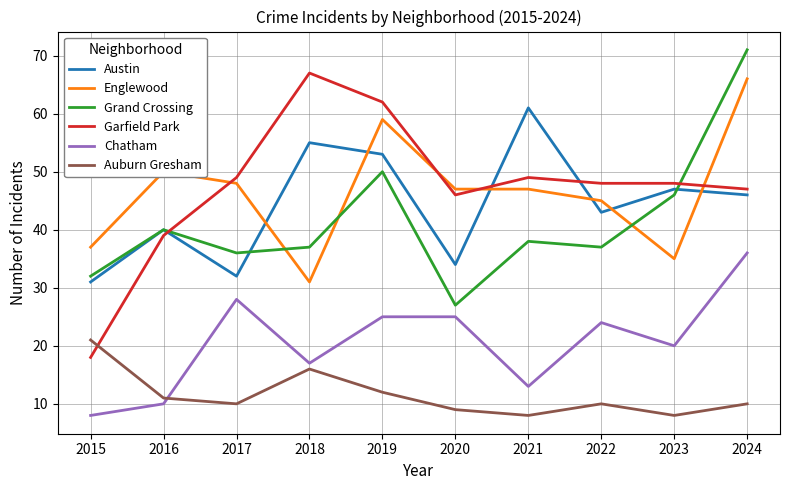

True or false: Chatham has a value of 12 at 2023.

False